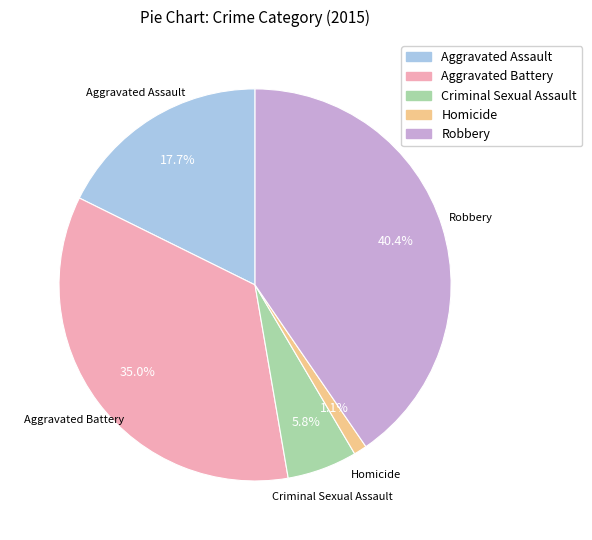

To the nearest percent, what percentage of the pie is Aggravated Battery?

35%